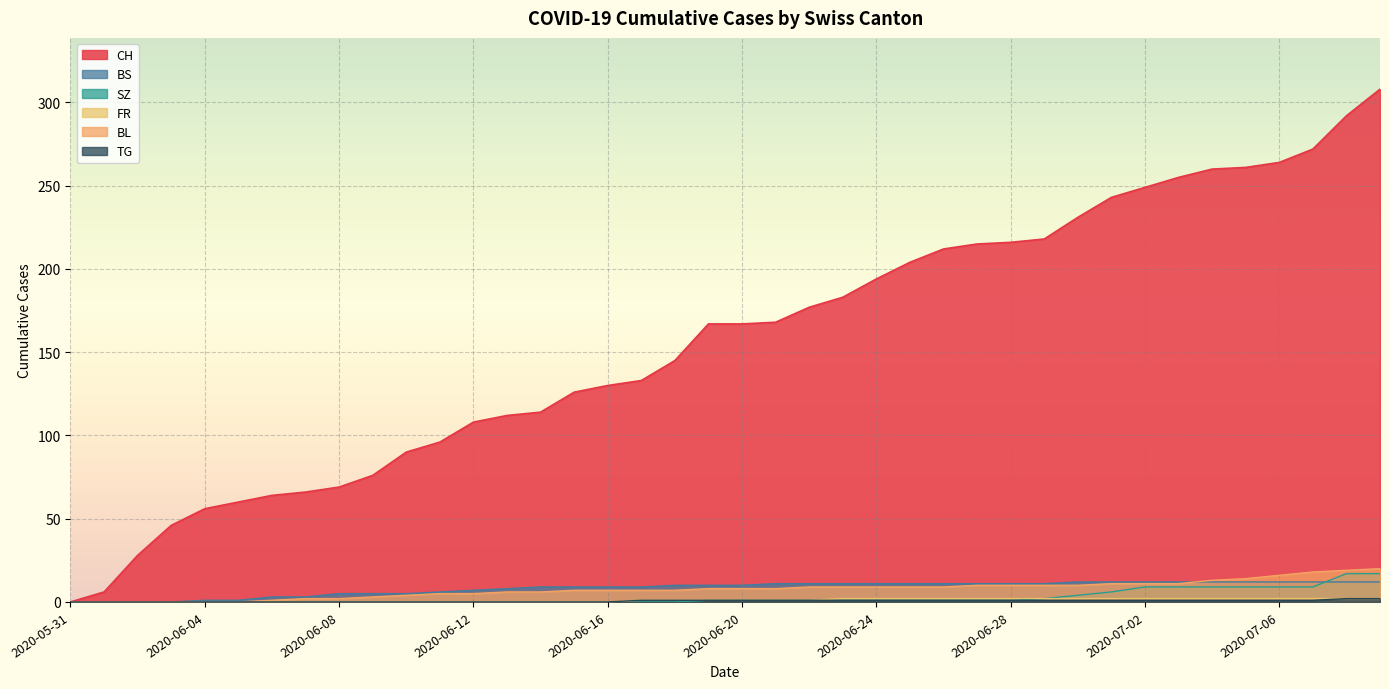

What are all the series names shown in the legend?

CH, BS, SZ, FR, BL, TG